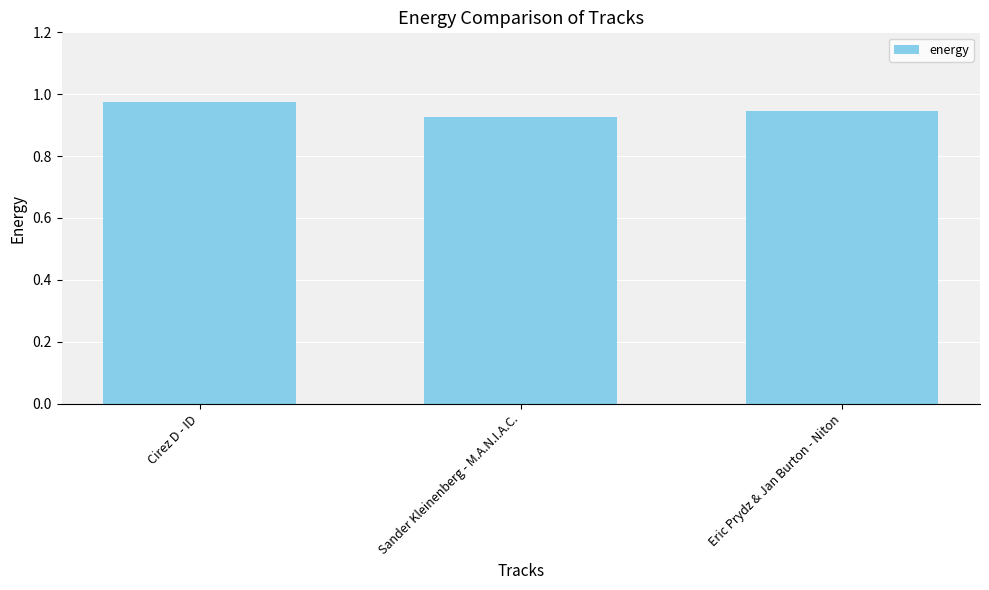

Rank the categories by value from lowest to highest.

Sander Kleinenberg - M.A.N.I.A.C., Eric Prydz & Jan Burton - Niton, Cirez D - ID